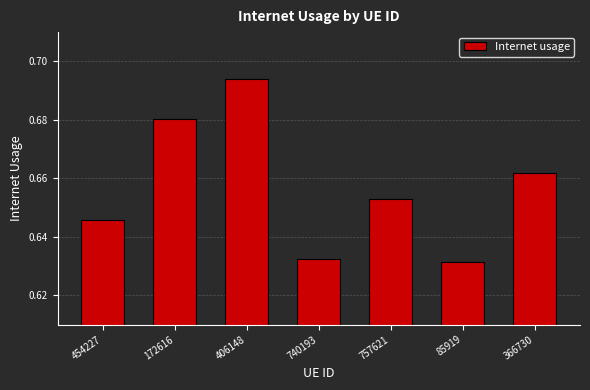

How many values are between 0 and 1?

7